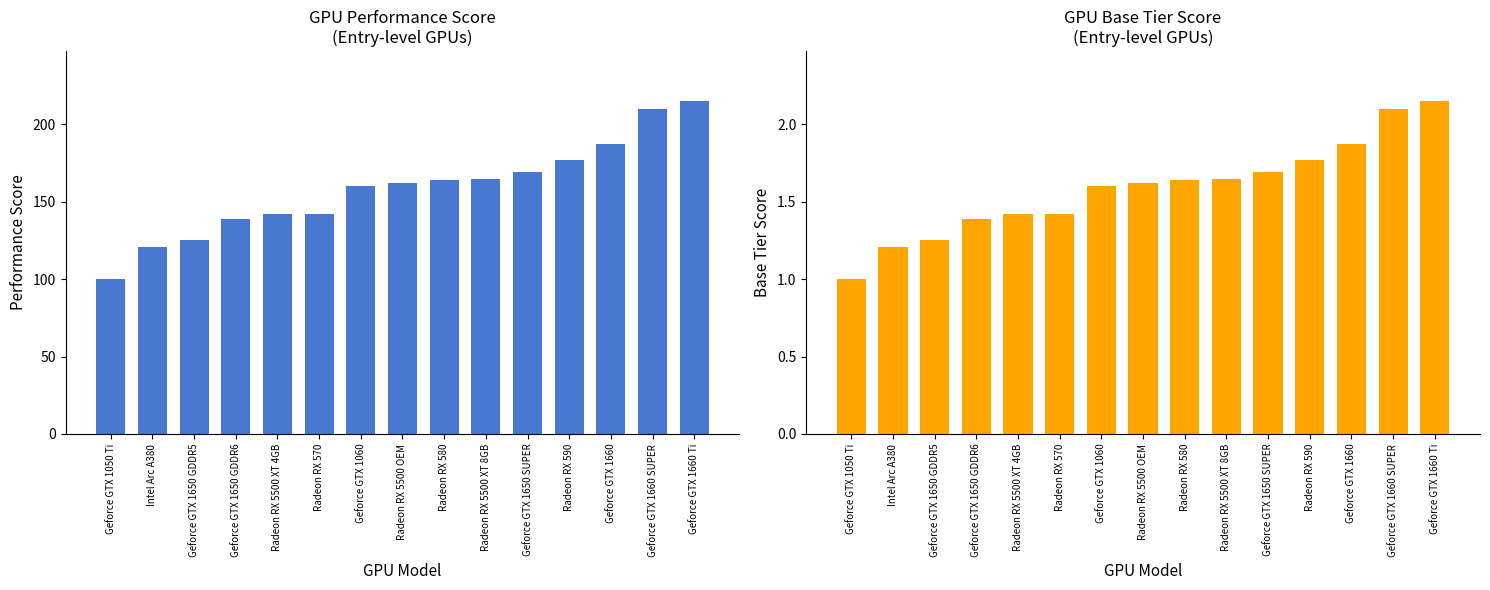

Is the value of base_tier_score at Geforce GTX 1060 greater than the value of performance at Radeon RX 590?

No